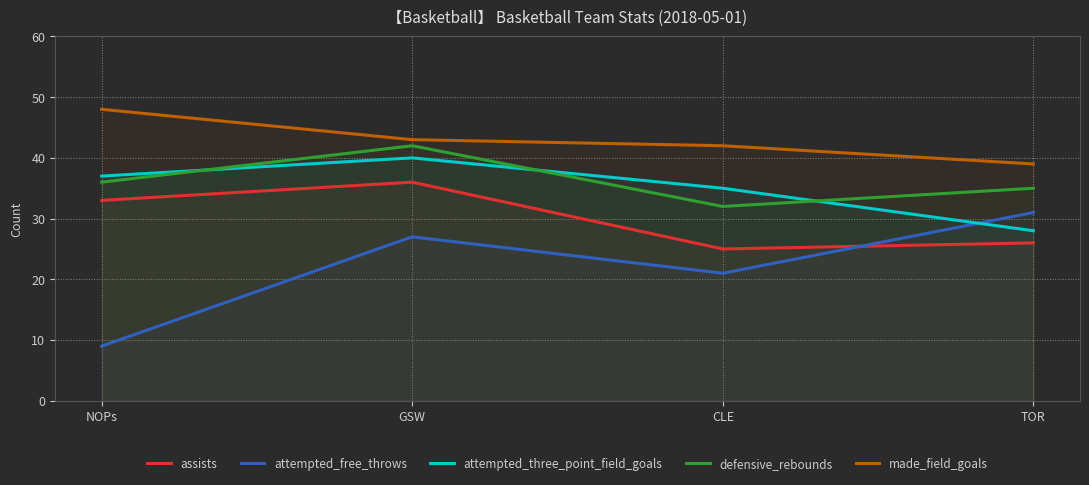

Between NOPs and GSW, which series saw the biggest shift?

attempted_free_throws